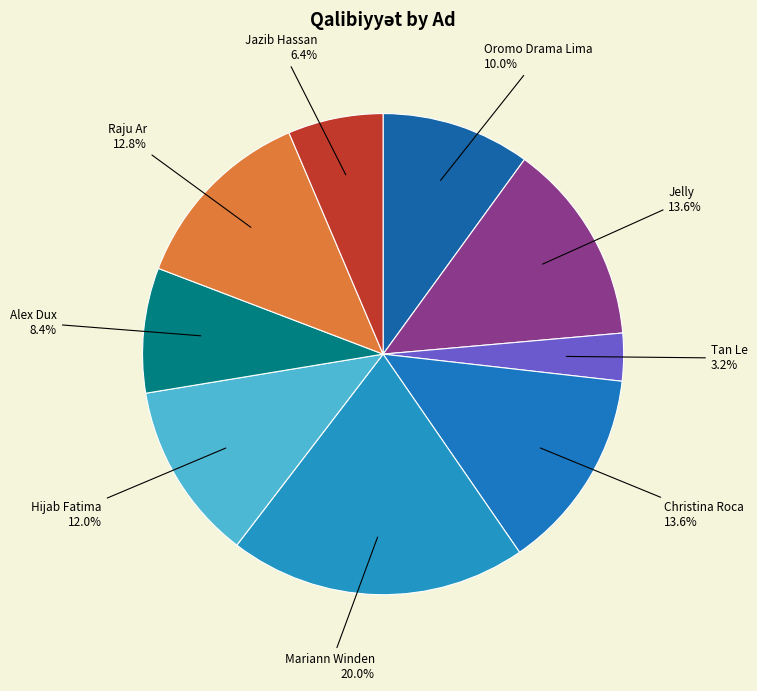

How many segments does this pie chart have?

9